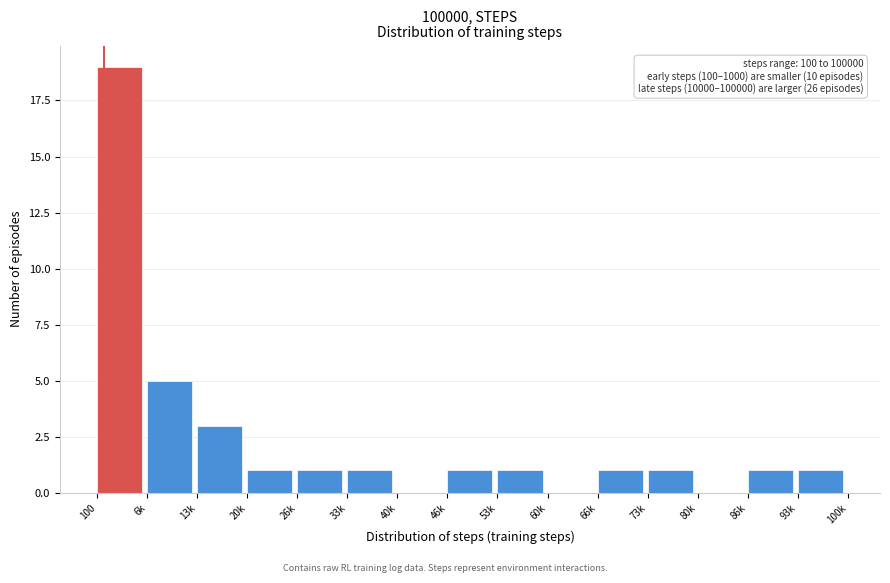

Reading left to right, transcribe all the data shown in this chart.

100=19	6k=5	13k=3	20k=1	26k=1	33k=1	40k=0	46k=1	53k=1	60k=0	66k=1	73k=1	80k=0	86k=1	93k=1